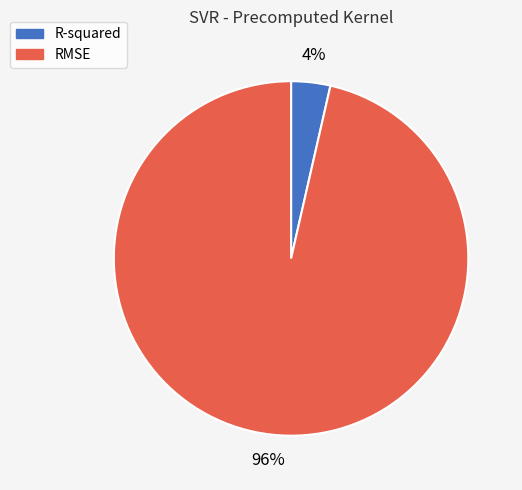

To the nearest percent, what is the combined percentage of R-squared and RMSE?

100%